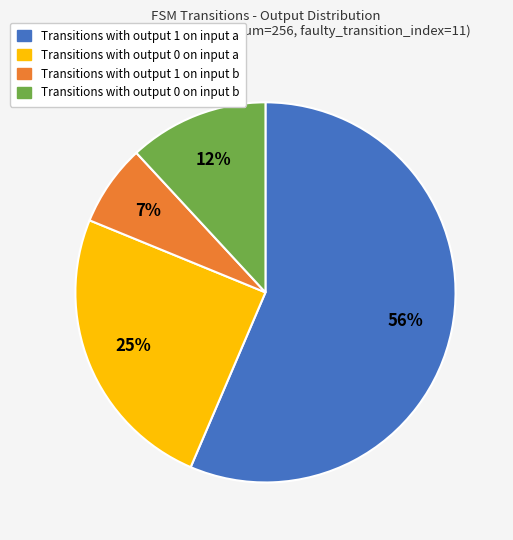

How many segments does this pie chart have?

4